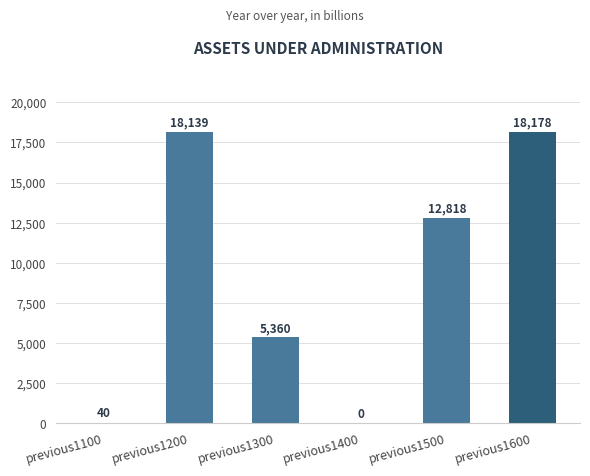

Reading left to right, what are all the values shown in this chart?

40	18139	5360	0	12818	18178